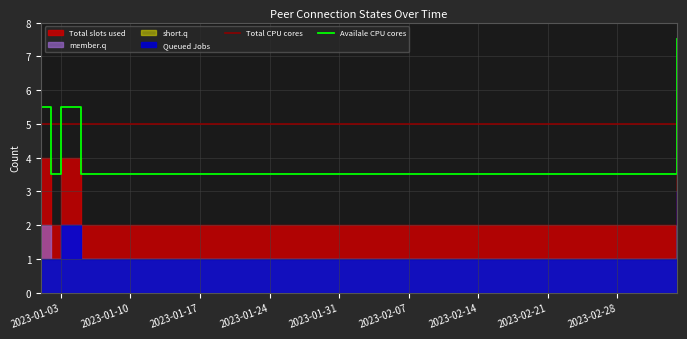

What is the difference between the second highest and second lowest values in the Queued Jobs series?

1